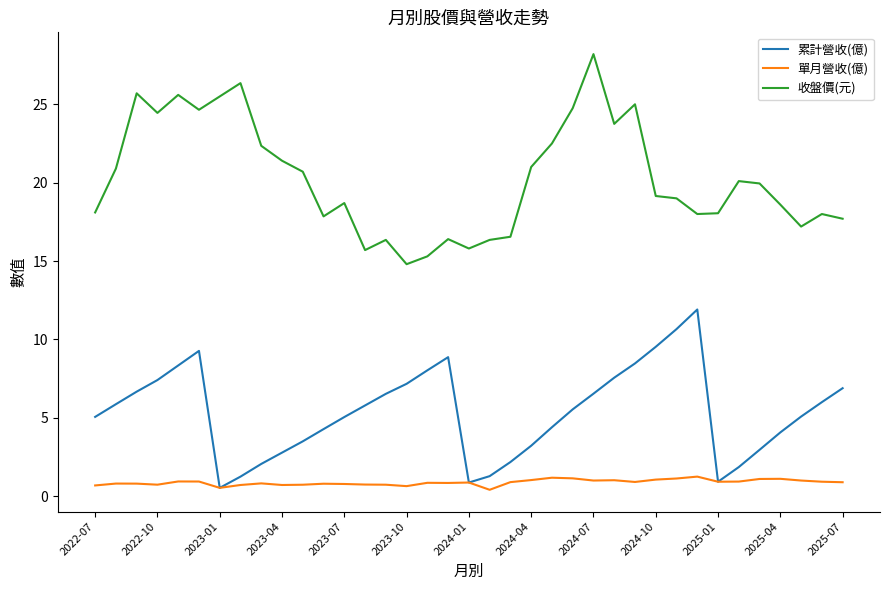

What is the minimum value for 收盤價(元)?

14.8